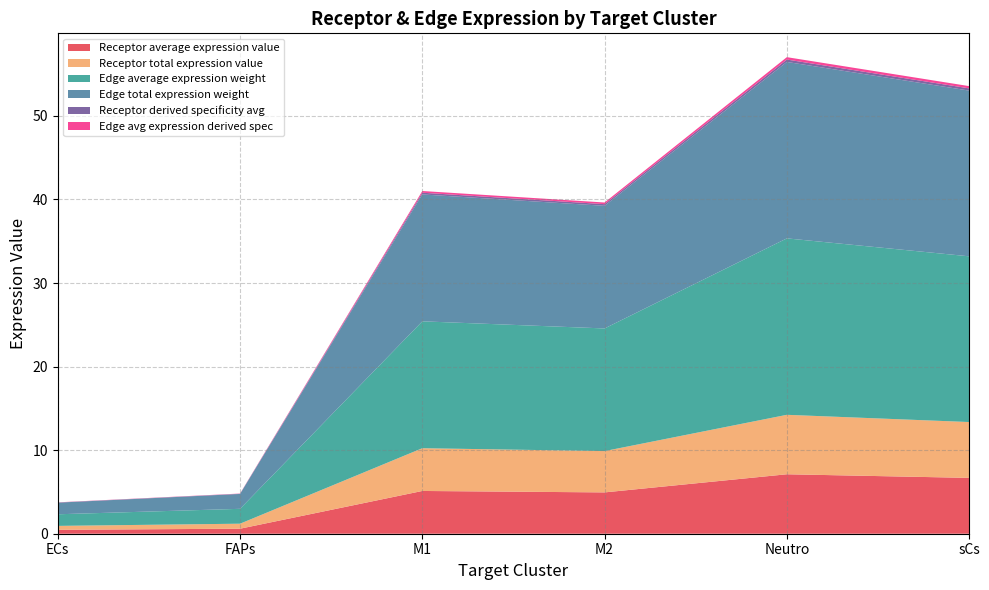

Reading left to right, transcribe all the data shown in this chart.

Receptor average expression value: ECs=0.5	FAPs=0.6	M1=5.1	M2=4.9	Neutro=7.1	sCs=6.7
Receptor total expression value: ECs=0.5	FAPs=0.6	M1=5.1	M2=4.9	Neutro=7.1	sCs=6.7
Edge average expression weight: ECs=1.4	FAPs=1.8	M1=15.2	M2=14.7	Neutro=21.1	sCs=19.8
Edge total expression weight: ECs=1.4	FAPs=1.8	M1=15.2	M2=14.7	Neutro=21.1	sCs=19.8
Receptor derived specificity avg: ECs=0.0	FAPs=0.0	M1=0.2	M2=0.2	Neutro=0.3	sCs=0.3
Edge avg expression derived spec: ECs=0.0	FAPs=0.0	M1=0.2	M2=0.2	Neutro=0.3	sCs=0.3